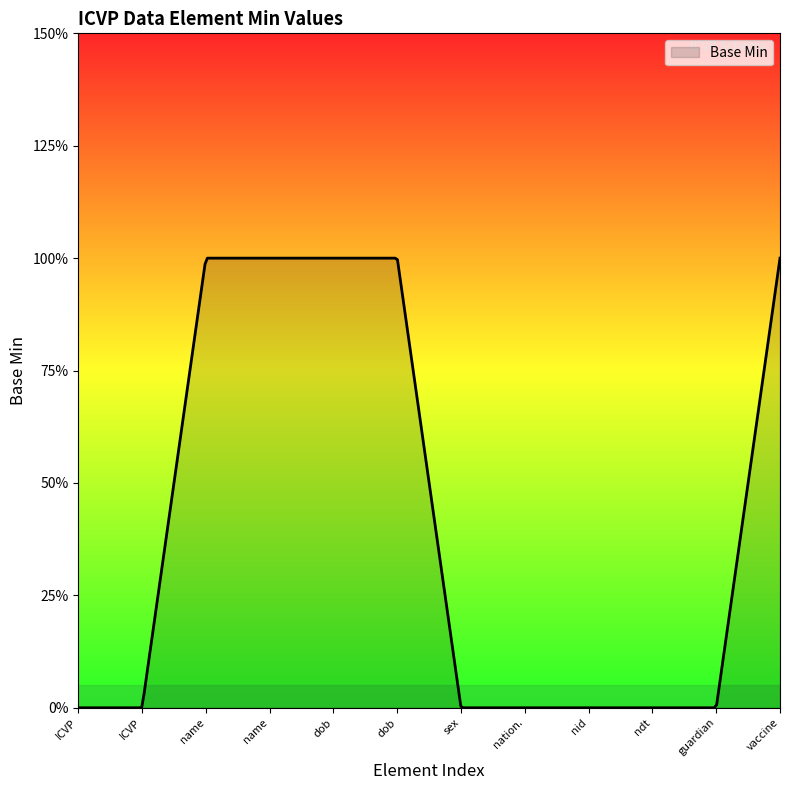

Does the chart have visible grid lines?

No